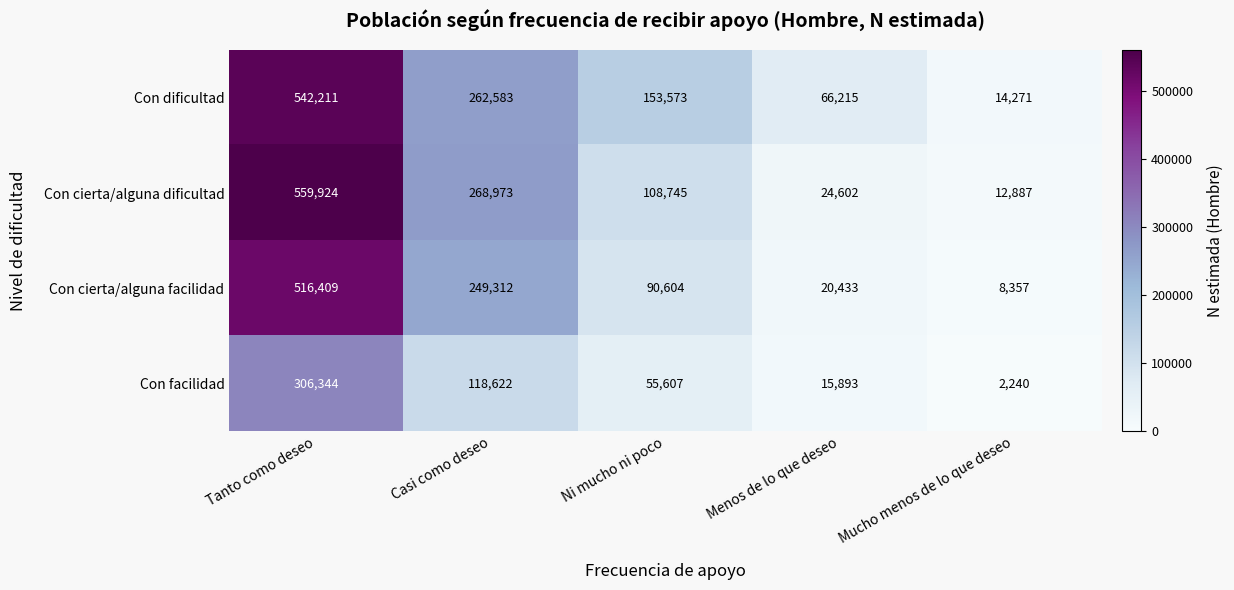

Which series has the largest total across all categories?

Con dificultad